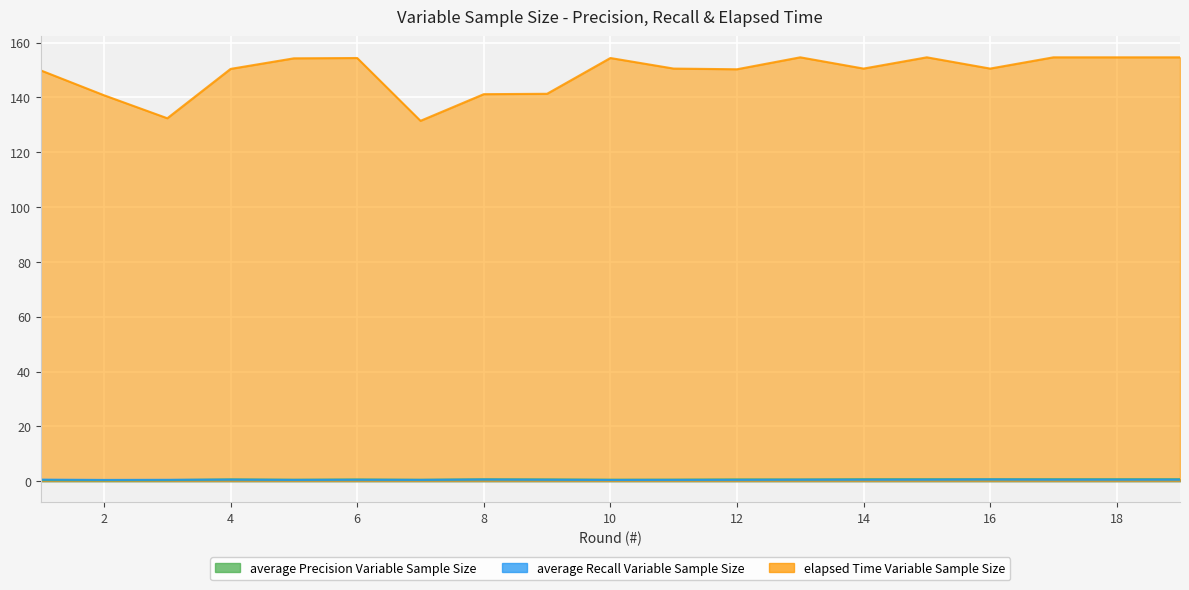

Reading left to right, list all the values displayed in this chart.

average Precision Variable Sample Size: 1=0.4	2=0.3	3=0.4	4=0.6	5=0.5	6=0.6	7=0.5	8=0.7	9=0.6	10=0.5	11=0.6	12=0.6	13=0.6	14=0.7	15=0.7	16=0.7	17=0.7	18=0.7	19=0.7
average Recall Variable Sample Size: 1=0.6	2=0.4	3=0.5	4=0.6	5=0.5	6=0.5	7=0.5	8=0.6	9=0.5	10=0.4	11=0.5	12=0.5	13=0.5	14=0.5	15=0.6	16=0.6	17=0.6	18=0.6	19=0.6
elapsed Time Variable Sample Size: 1=149.9	2=140.8	3=132.4	4=150.4	5=154.3	6=154.4	7=131.5	8=141.2	9=141.3	10=154.4	11=150.5	12=150.3	13=154.7	14=150.5	15=154.7	16=150.5	17=154.7	18=154.7	19=154.7